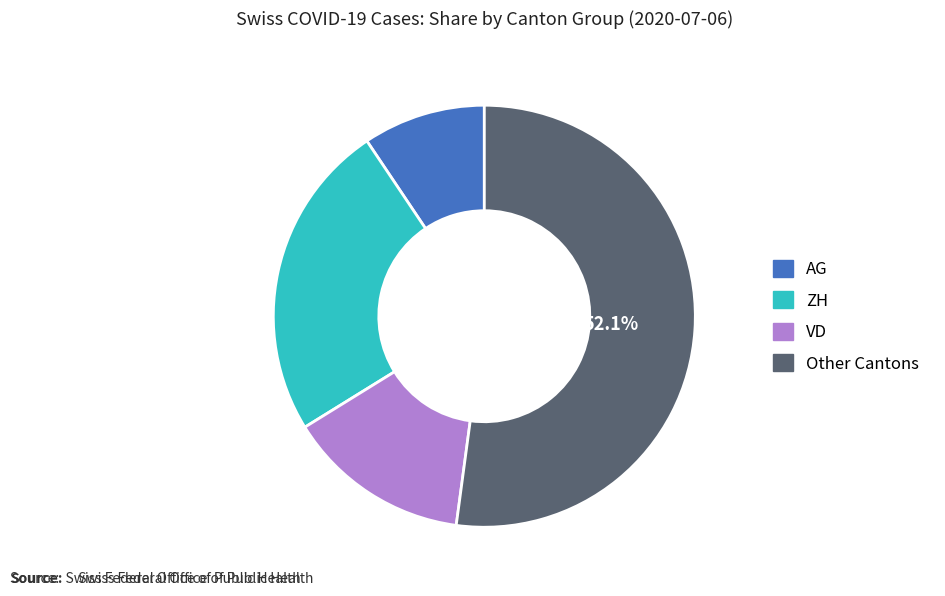

Is there any slice that represents more than half of the pie?

Yes